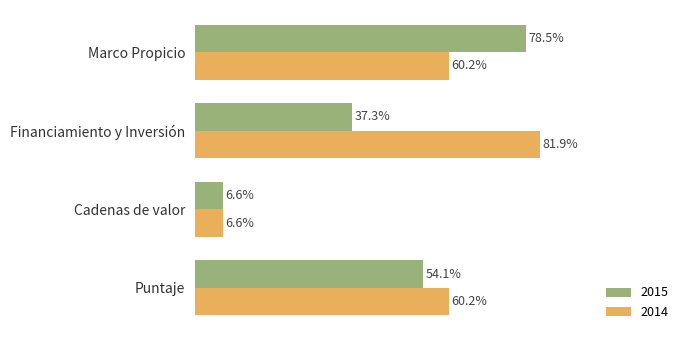

What are all the series names shown in the legend?

2015, 2014